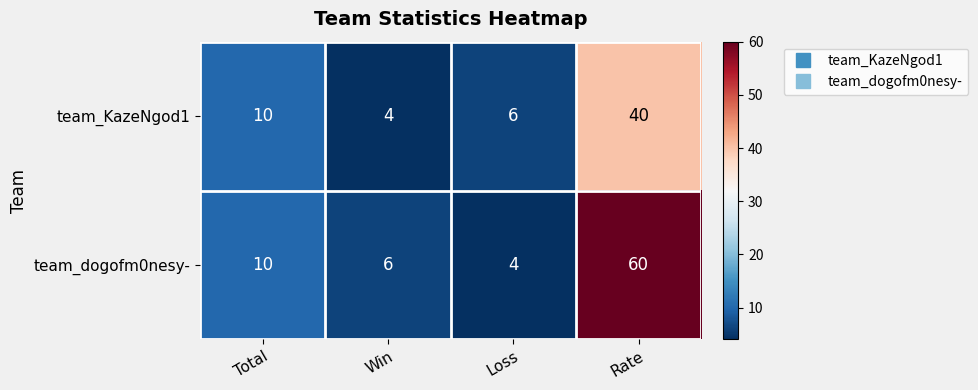

List the series in order of their overall mean, lowest first.

team_KazeNgod1, team_dogofm0nesy-